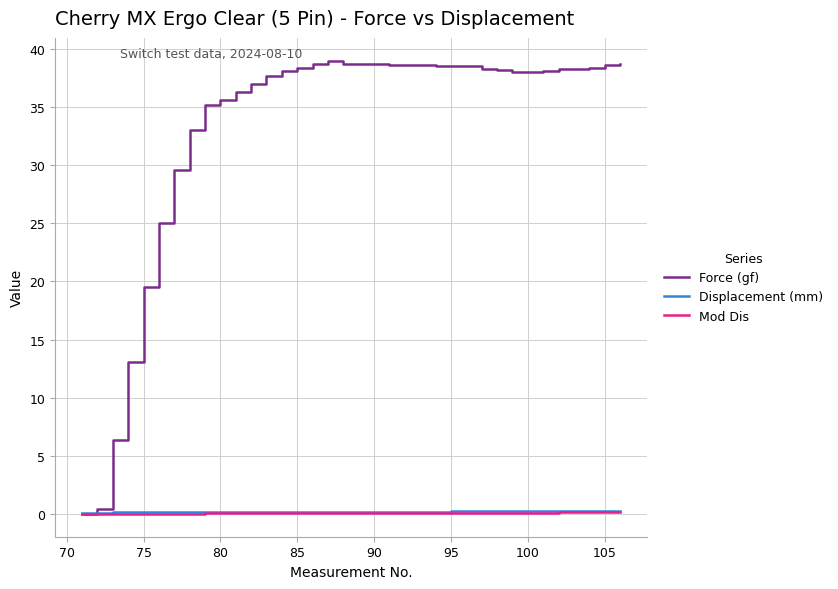

Which series has the largest total across all categories?

Force (gf)